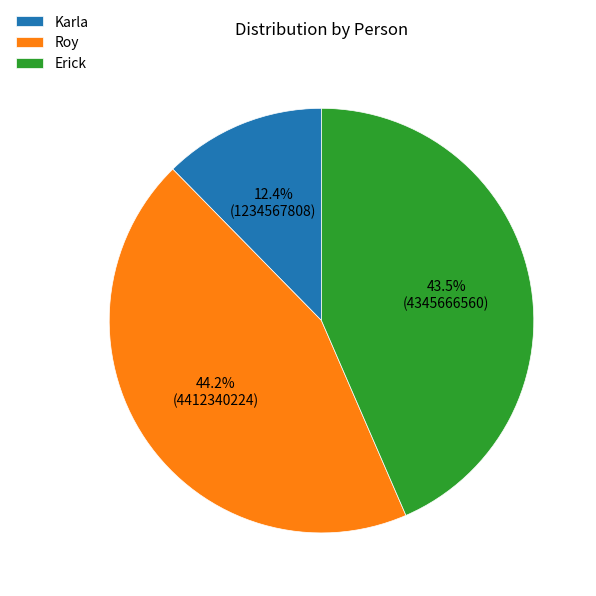

What percentage is the Karla slice, to the nearest percent?

12%